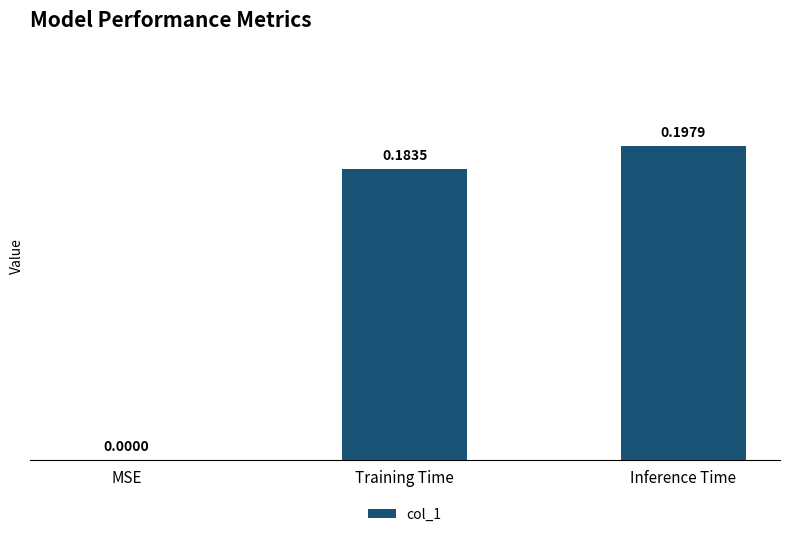

Where is the data nearest to the value 0?

MSE